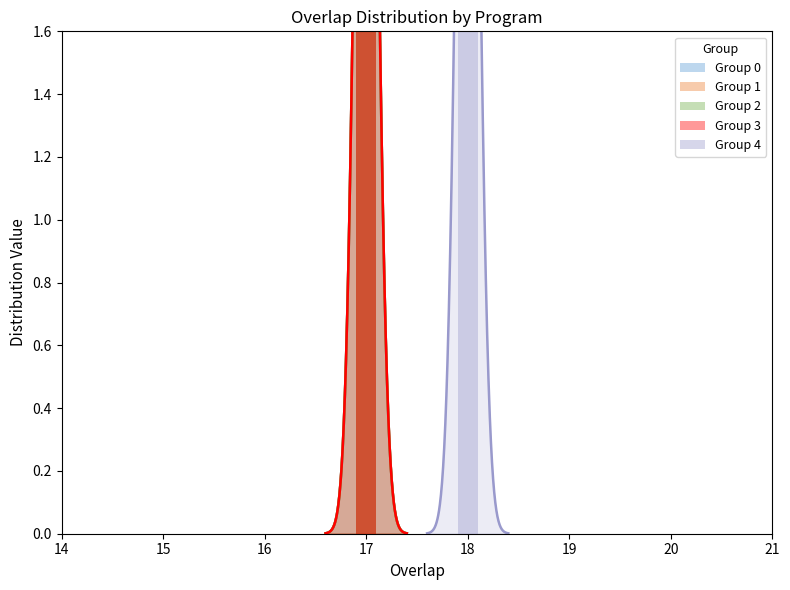

At which category does the chart reach its minimum across all series?

14